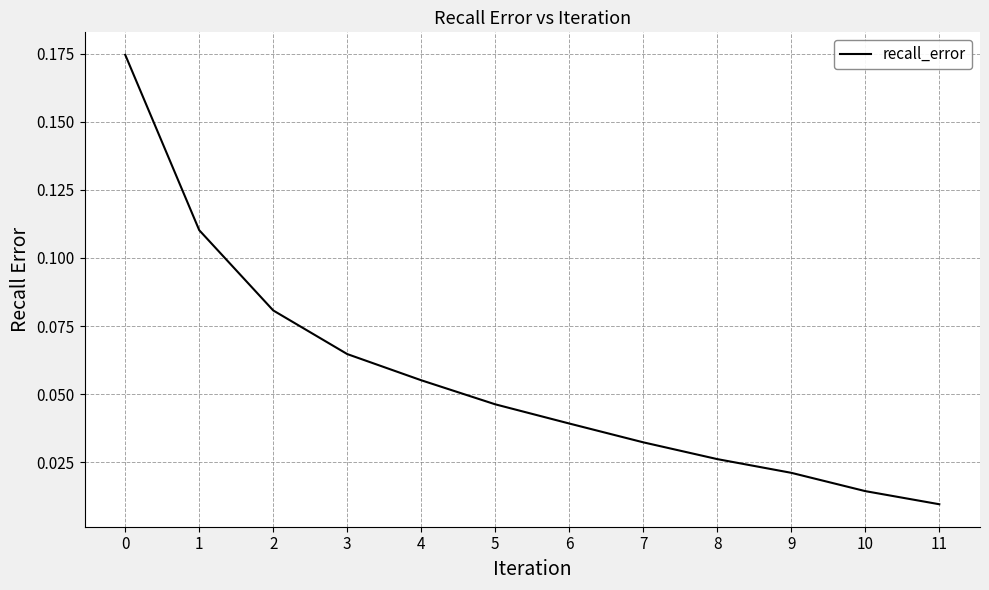

Between 3 and 1, which is larger?

1